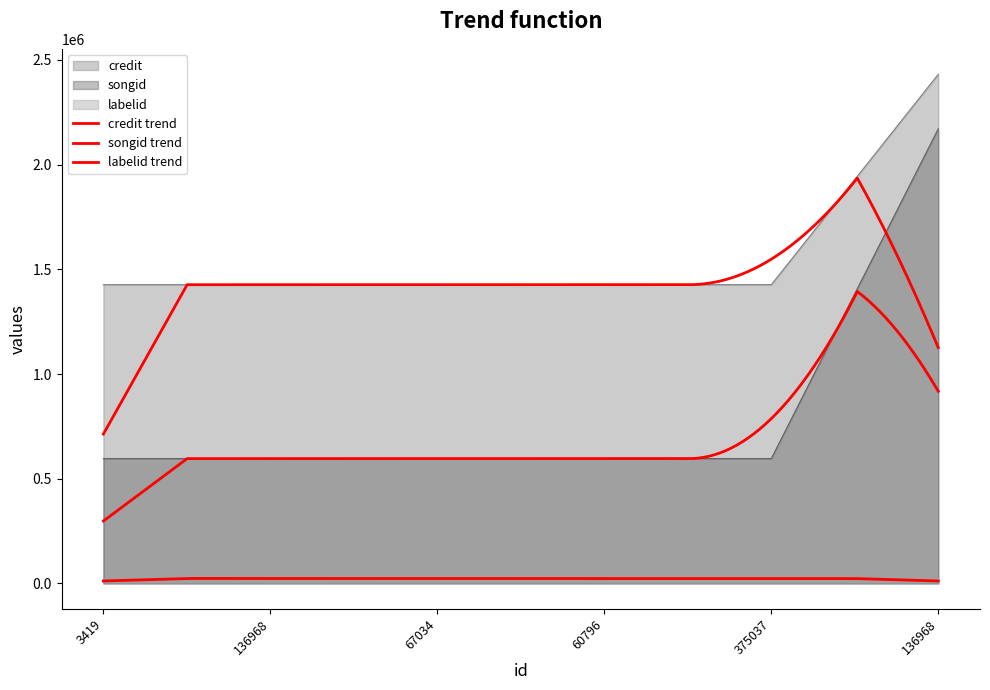

What are all the series names shown in the legend?

credit, songid, labelid